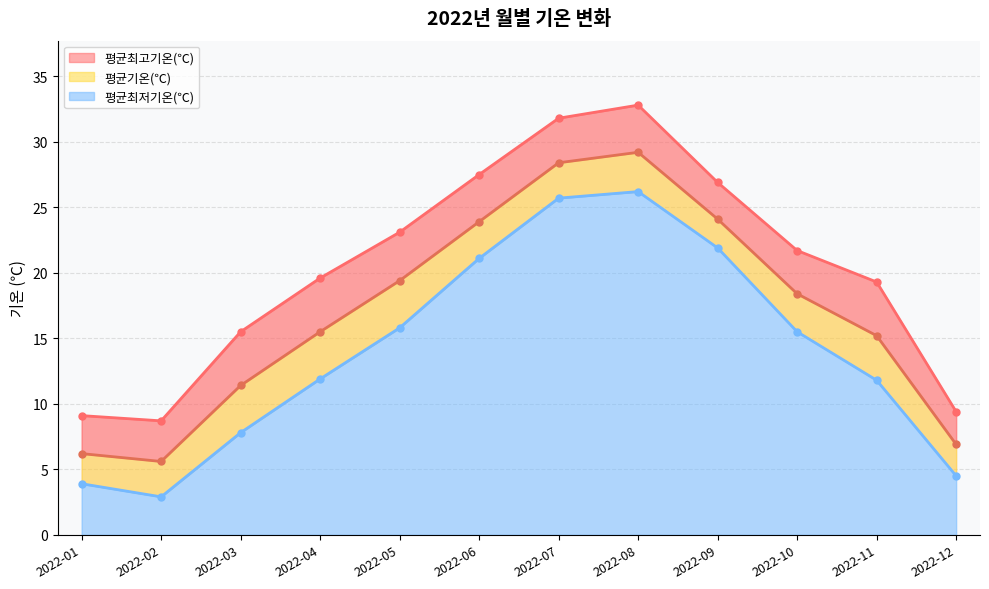

What is the value of the 평균기온(℃) point at the 11th from the left?

15.2